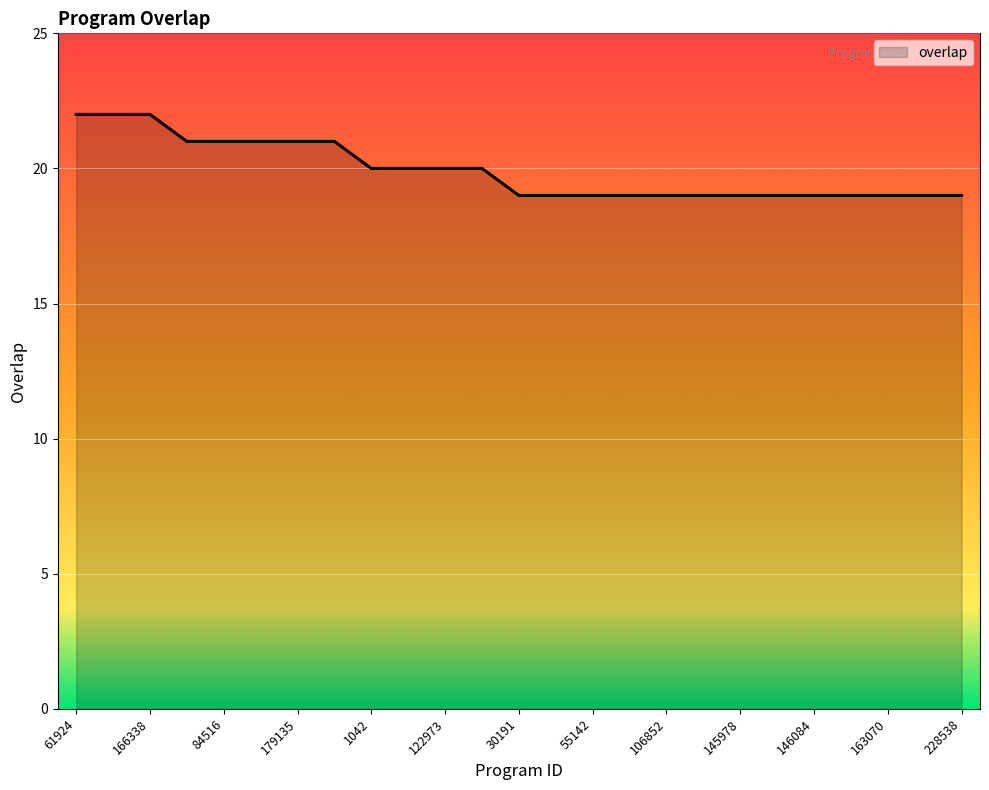

What is the smallest value displayed?

19